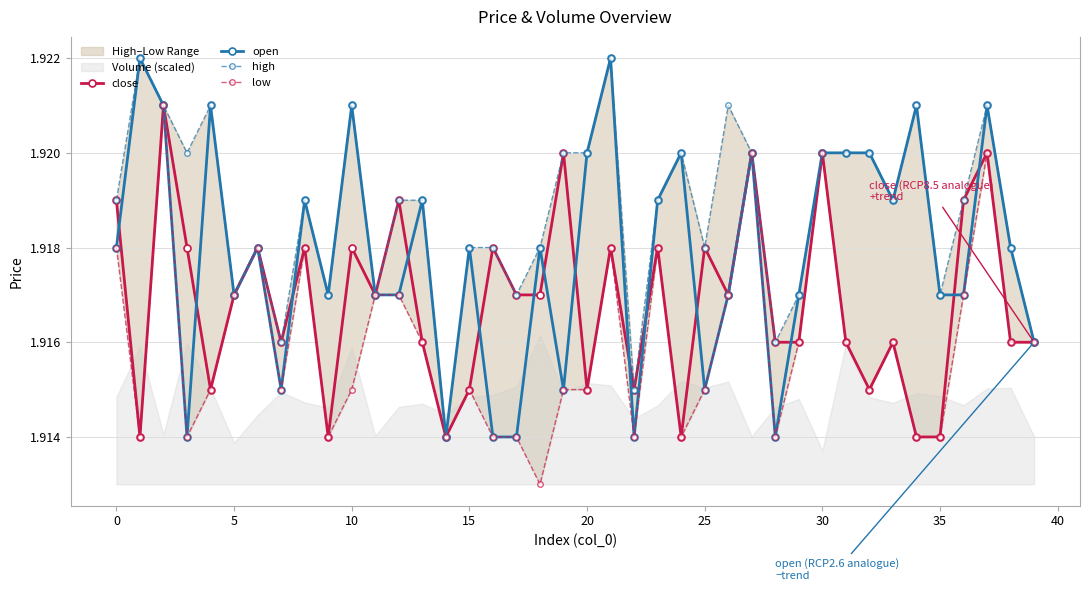

Rank the series by their maximum value, from lowest to highest.

close, low, open, high